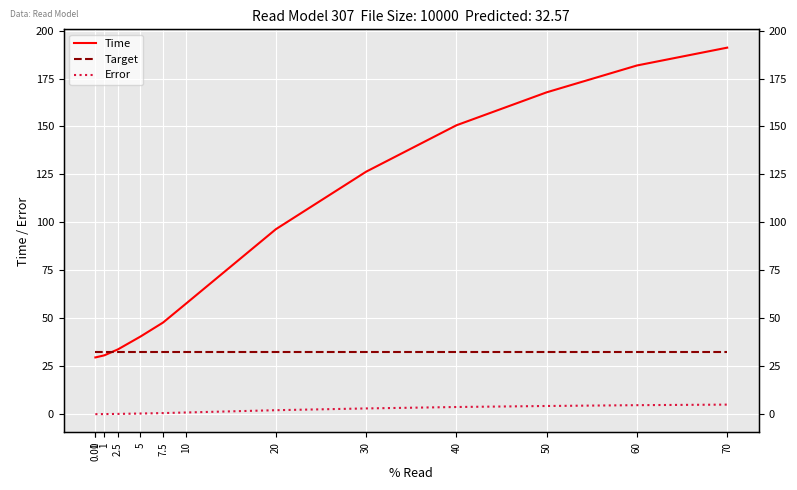

Where does the Time series first go above 57?

10